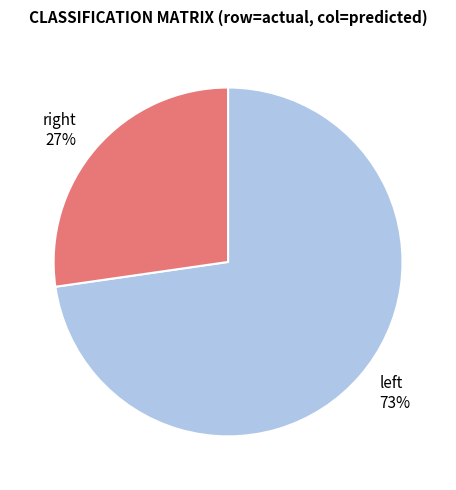

To the nearest percent, what is the average slice percentage?

50%